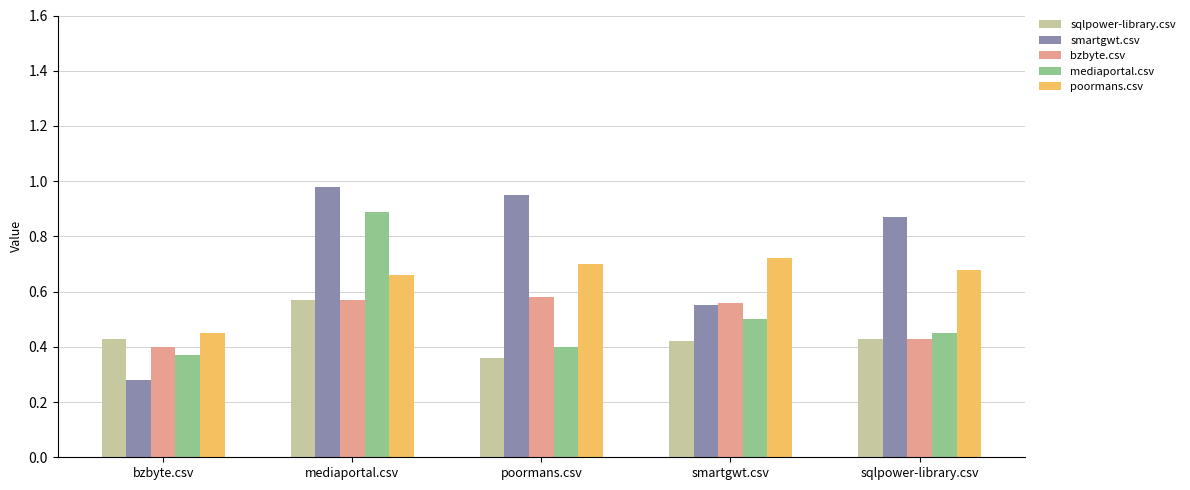

Which series has the largest range (max minus min)?

smartgwt.csv